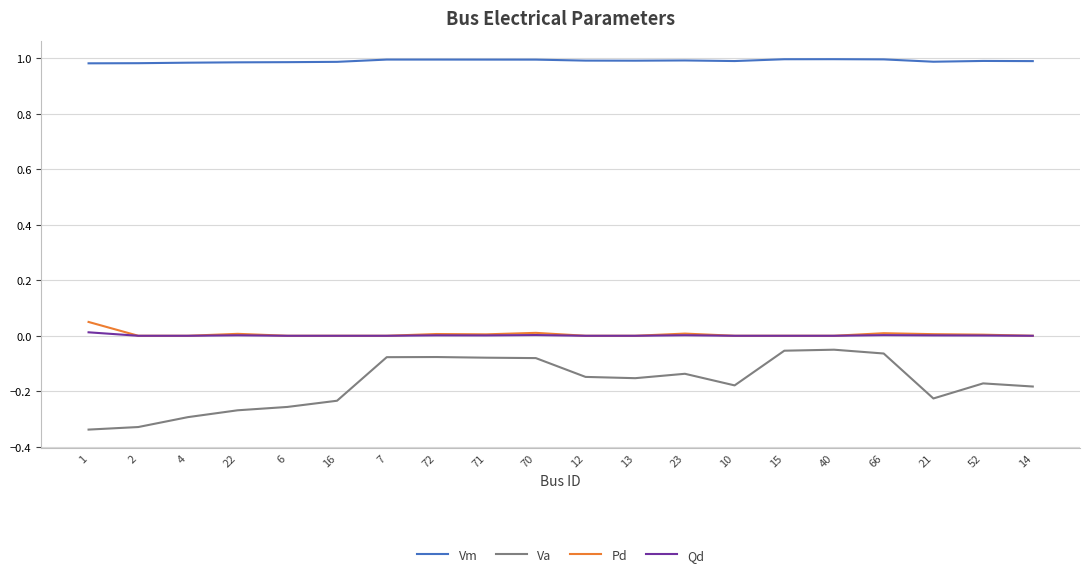

True or false: Vm and Pd cross at least once.

False